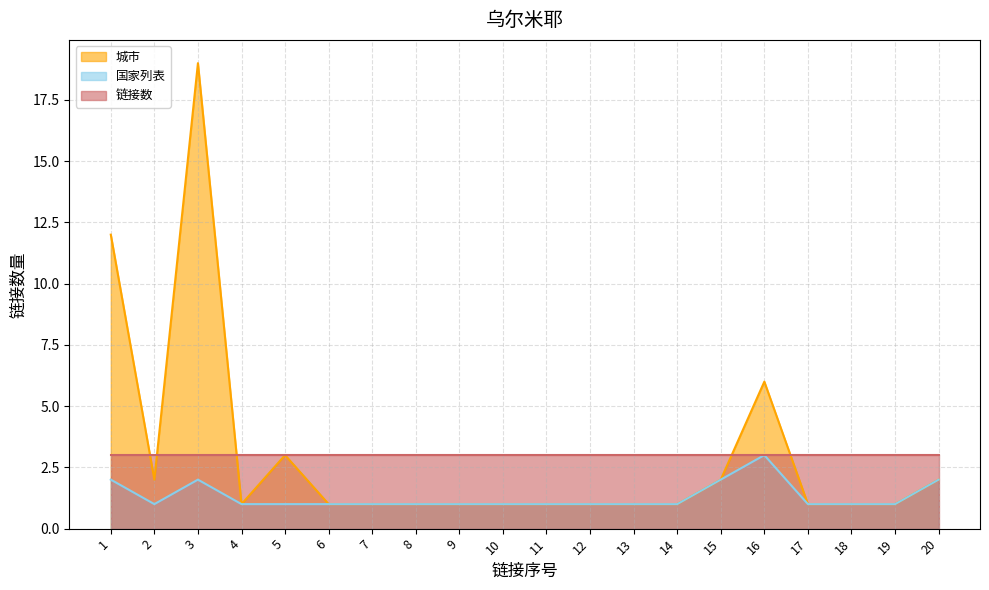

Which series has the largest range (max minus min)?

城市